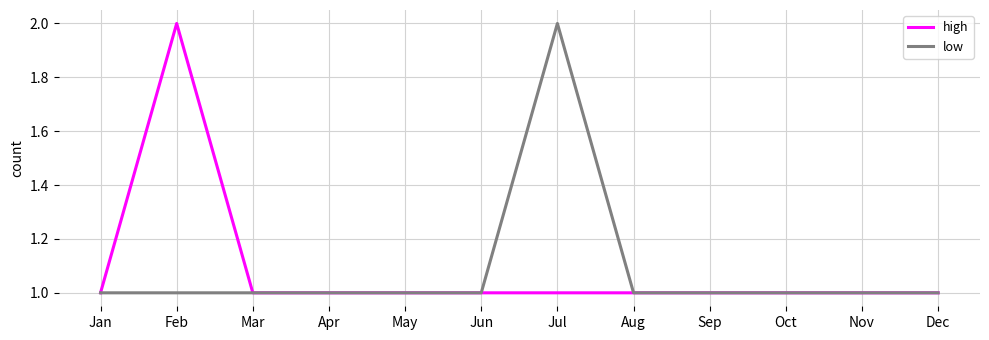

Reading right to left, extract all data points from this chart.

high: 1	1	1	1	1	1	1	1	1	1	2	1
low: 1	1	1	1	1	2	1	1	1	1	1	1